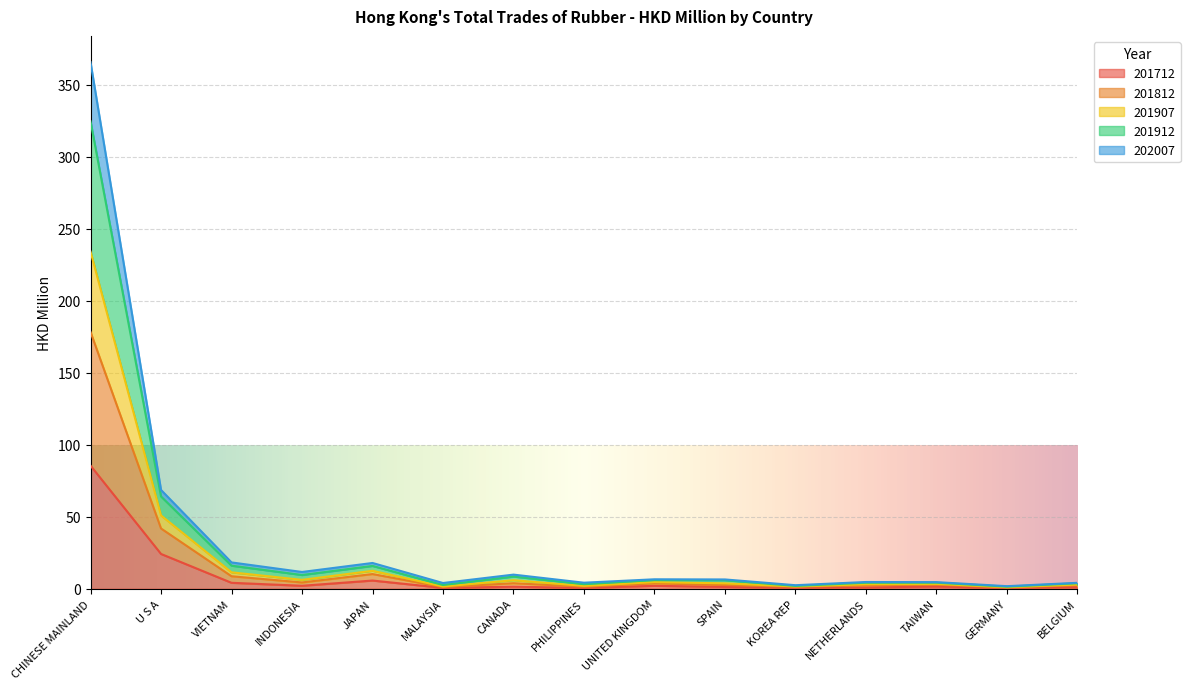

What are all the series names shown in the legend?

201712, 201812, 201907, 201912, 202007